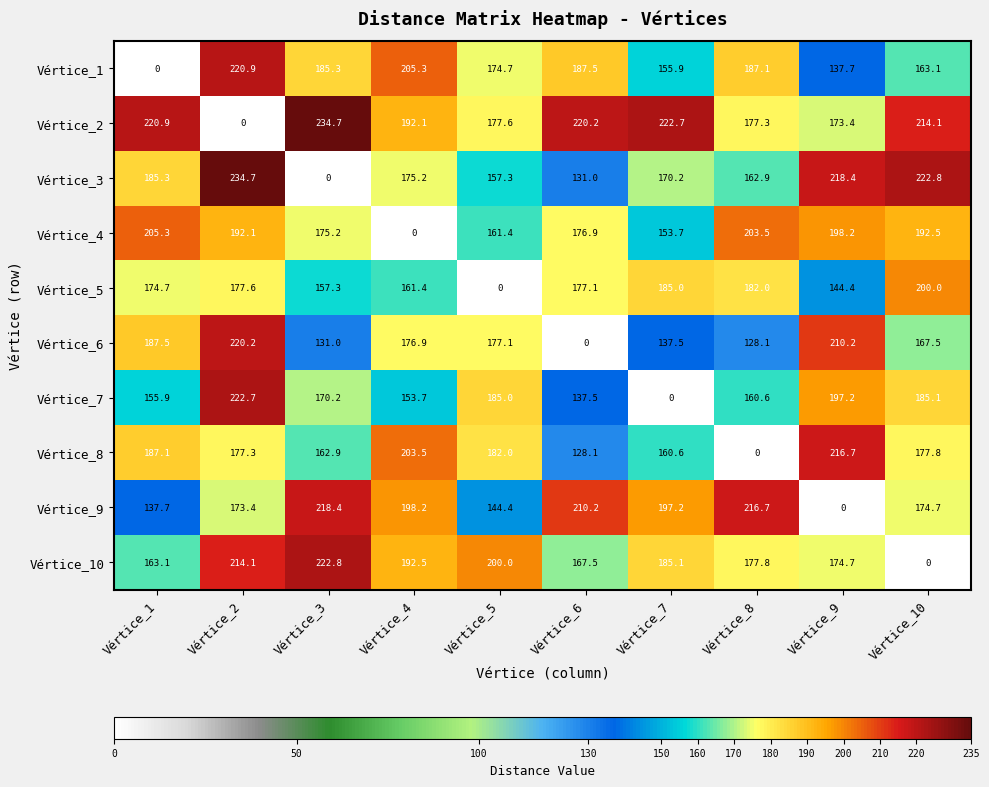

At which label does Vértice_4 reach its peak?

Vértice_1